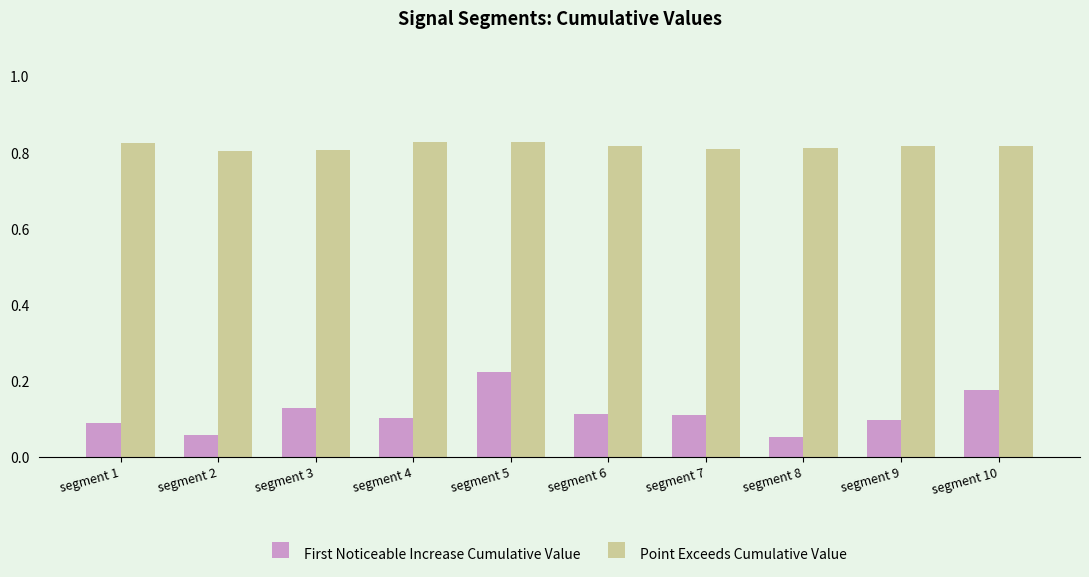

Rank the series by their average value, from highest to lowest.

Point Exceeds Cumulative Value, First Noticeable Increase Cumulative Value